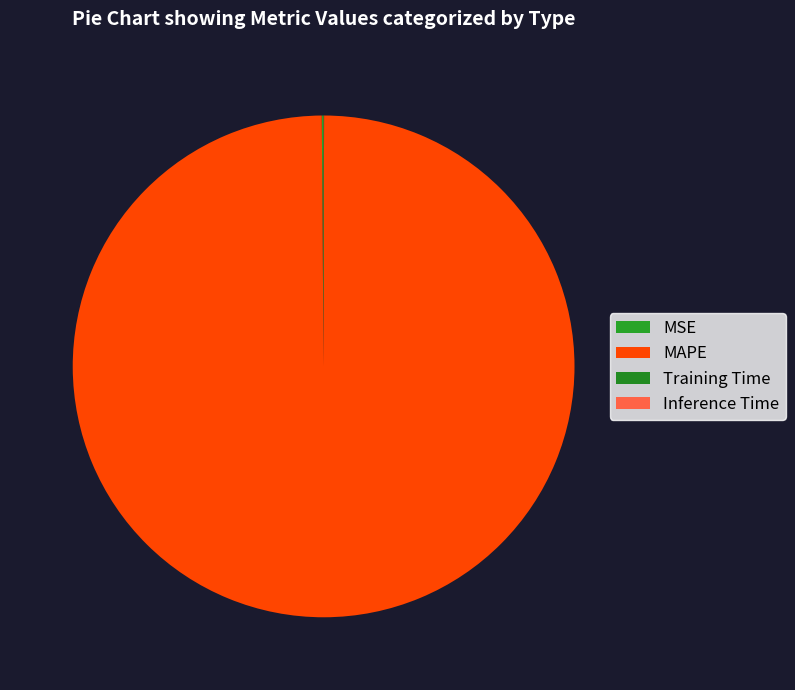

What portion of the pie excludes MSE?

99.9%